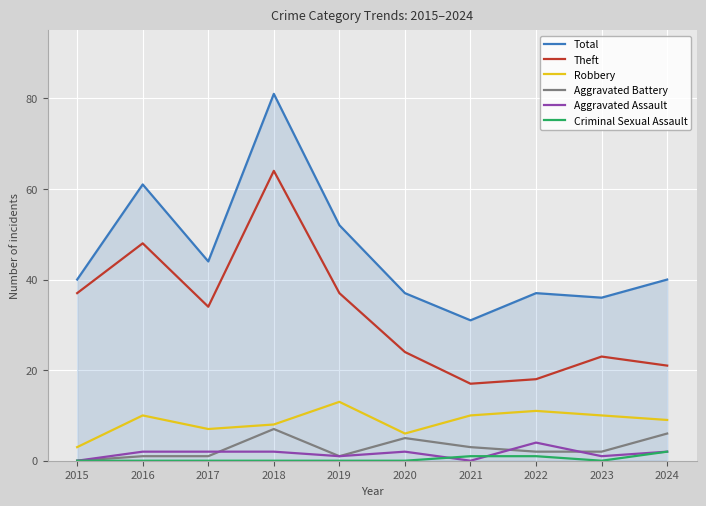

What is the spread (max minus min) of values at 2016?

61